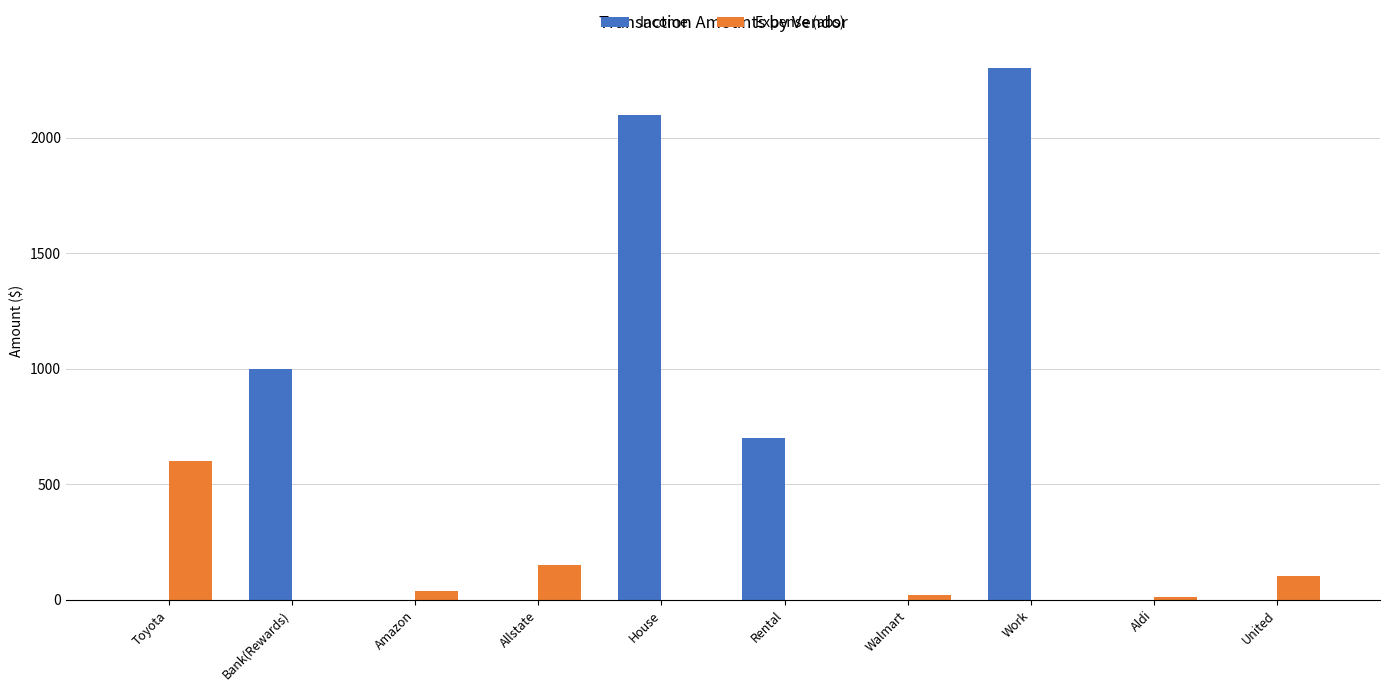

Which category has the highest value in the Expense (abs) series?

Toyota